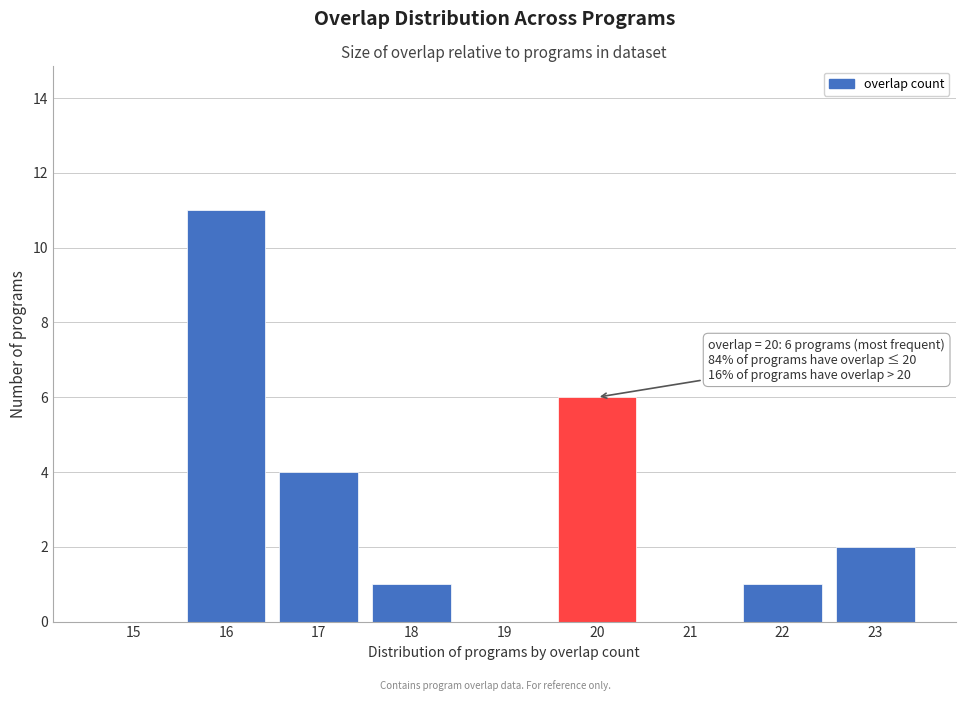

Reading left to right, extract all data points from this chart.

15=0	16=11	17=4	18=1	19=0	20=6	21=0	22=1	23=2